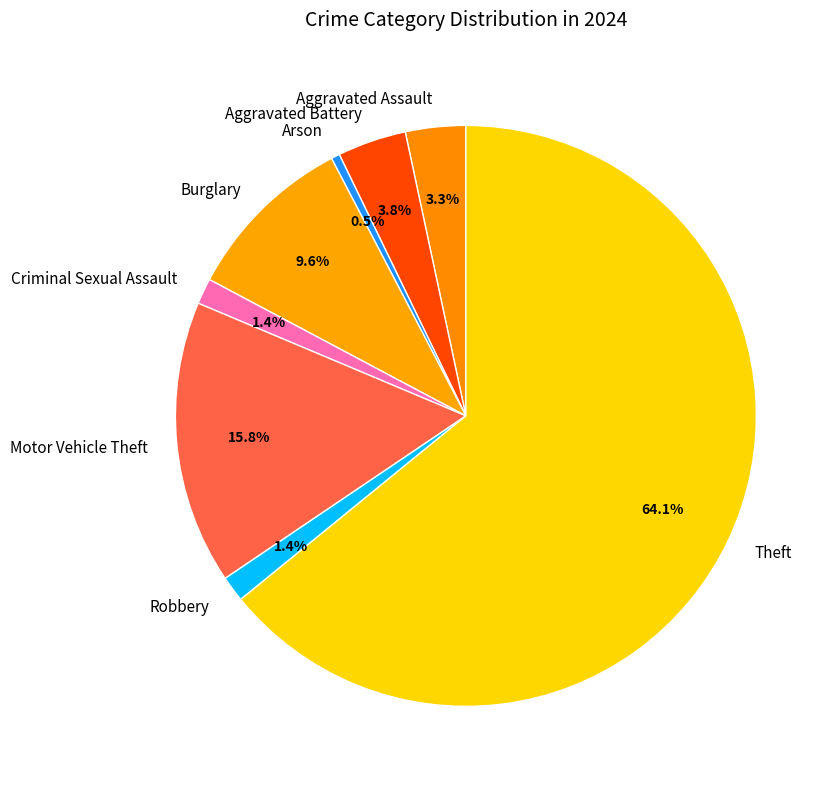

Is there any slice that represents more than half of the pie?

Yes